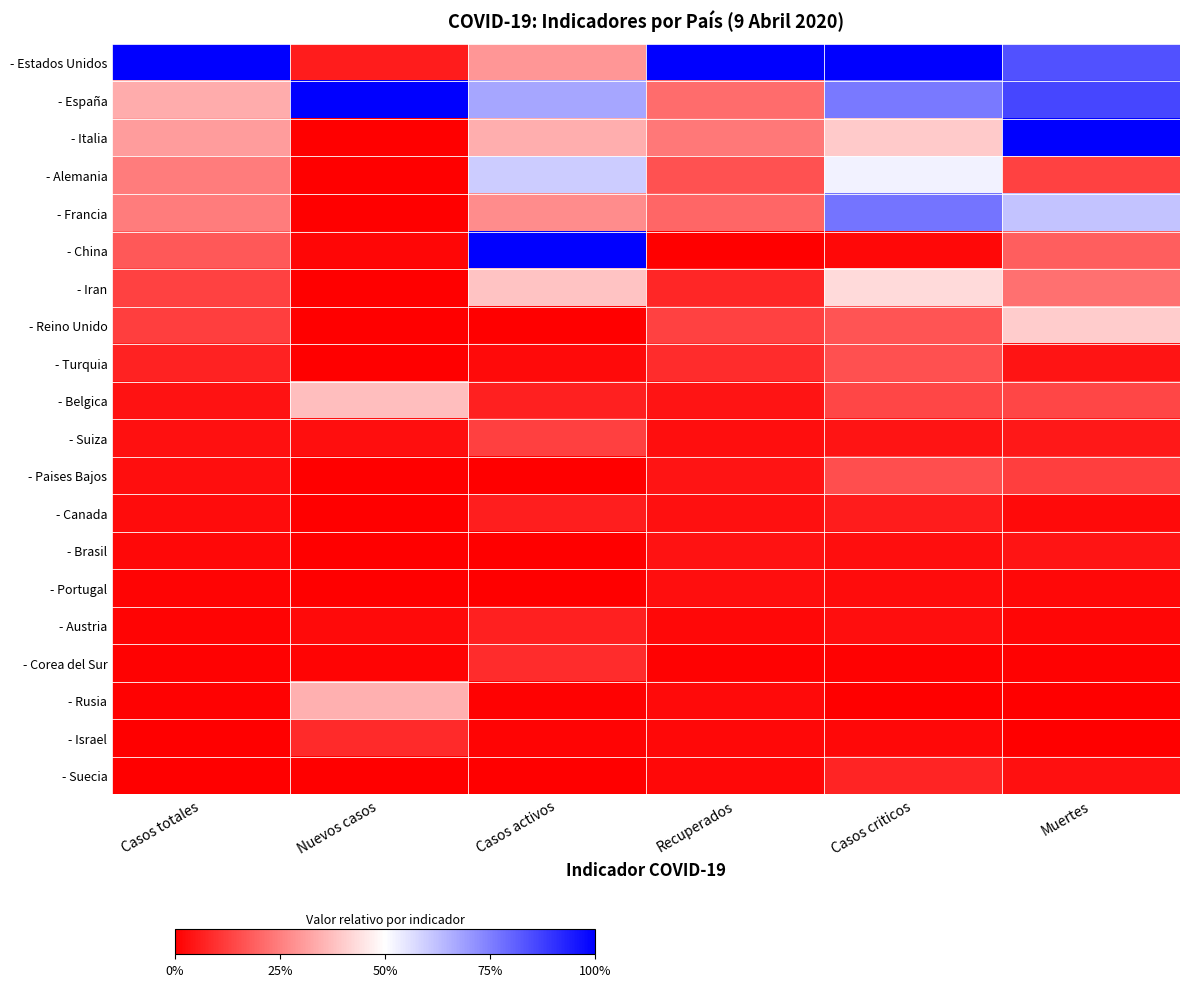

Which series has the largest total across all categories?

- Estados Unidos